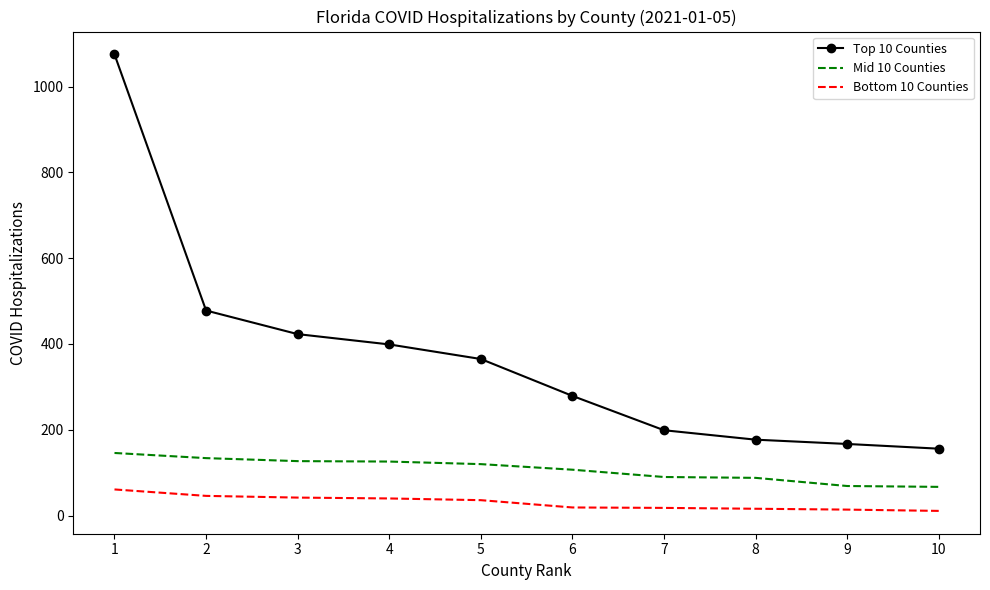

What is the average value of the Mid 10 Counties series?

107